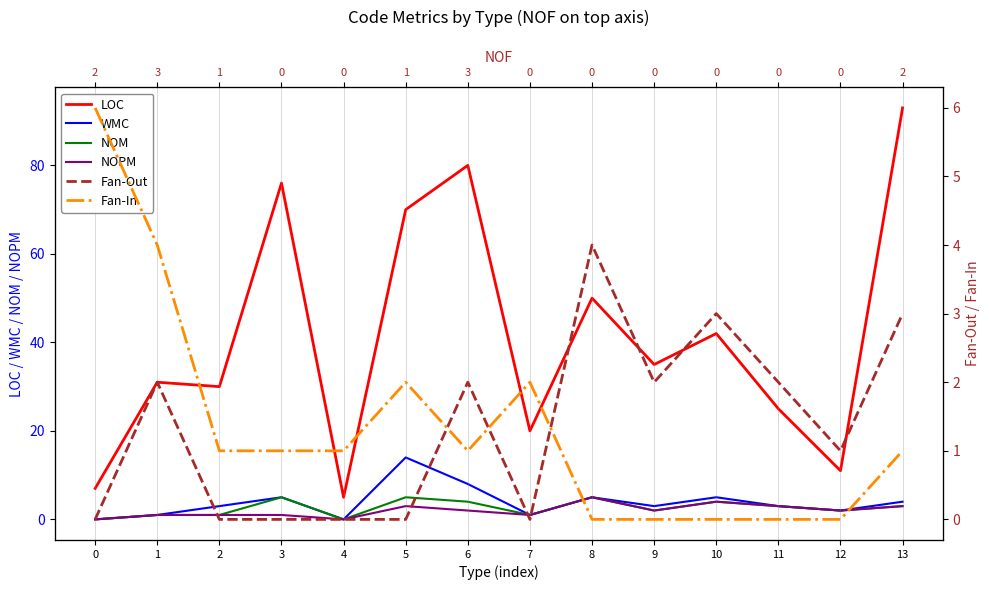

At which label is Fan-In closest to 3?

1